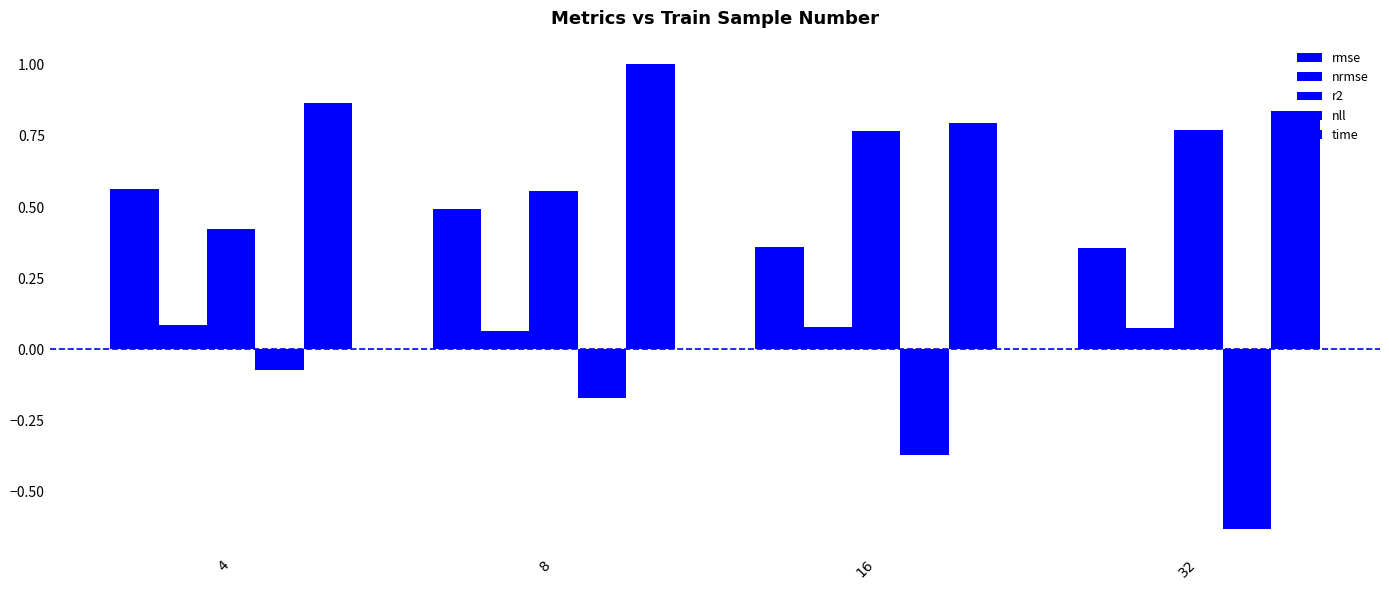

What is the spread (max minus min) of values at 16?

1.2